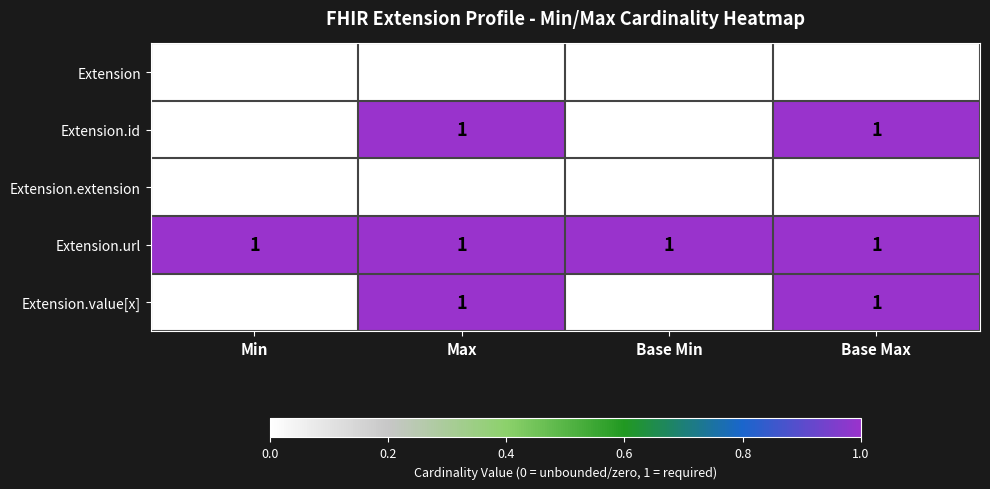

Which series has the largest total across all categories?

Extension.url